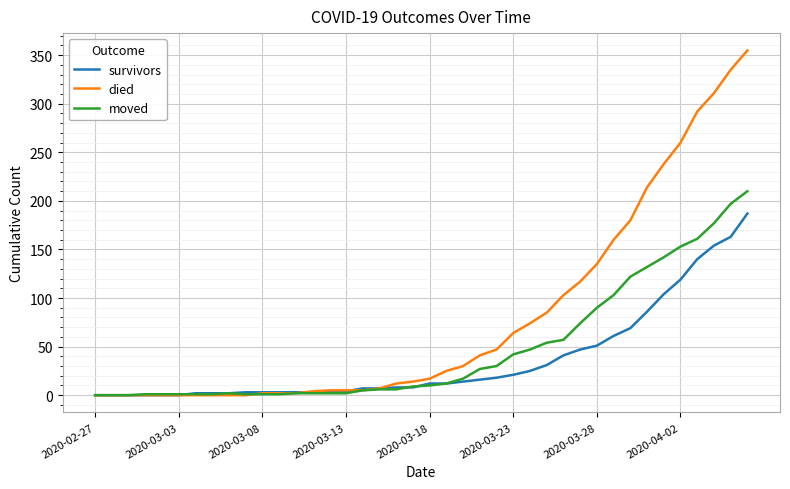

What is the maximum value shown in the chart?

355